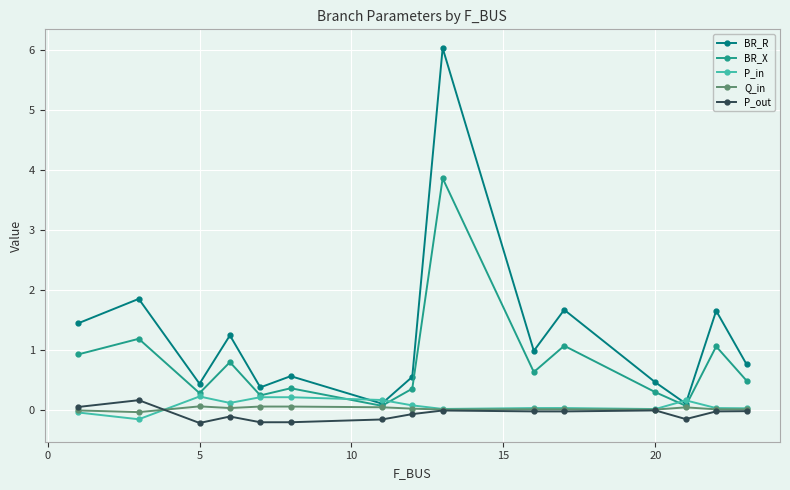

Does the chart display data point markers on the line(s)?

Yes